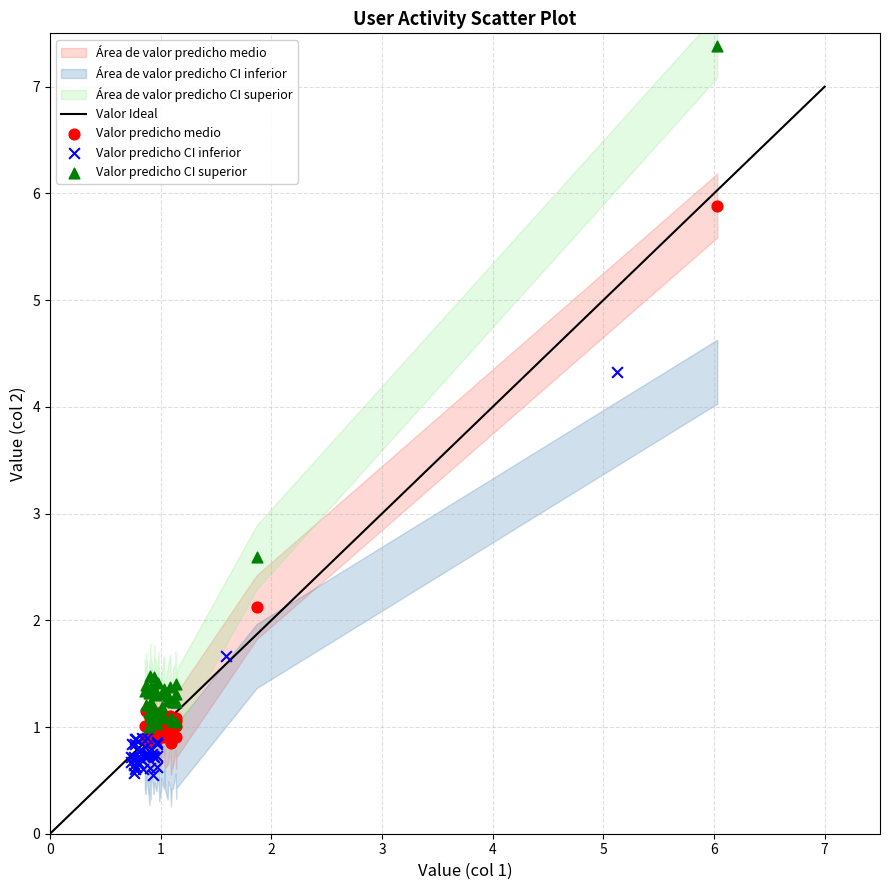

Which series reaches the maximum Y coordinate?

Valor predicho CI superior